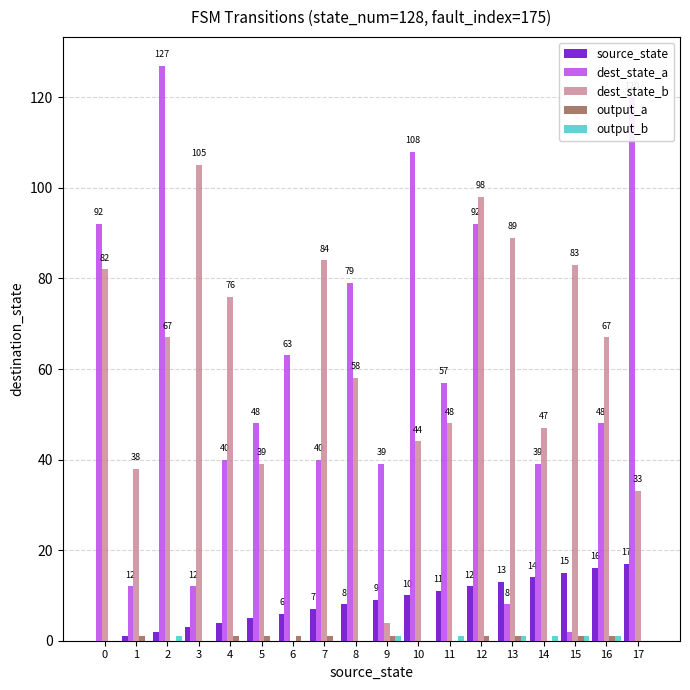

The dest_state_b series shows 108 at 2. True or false?

False